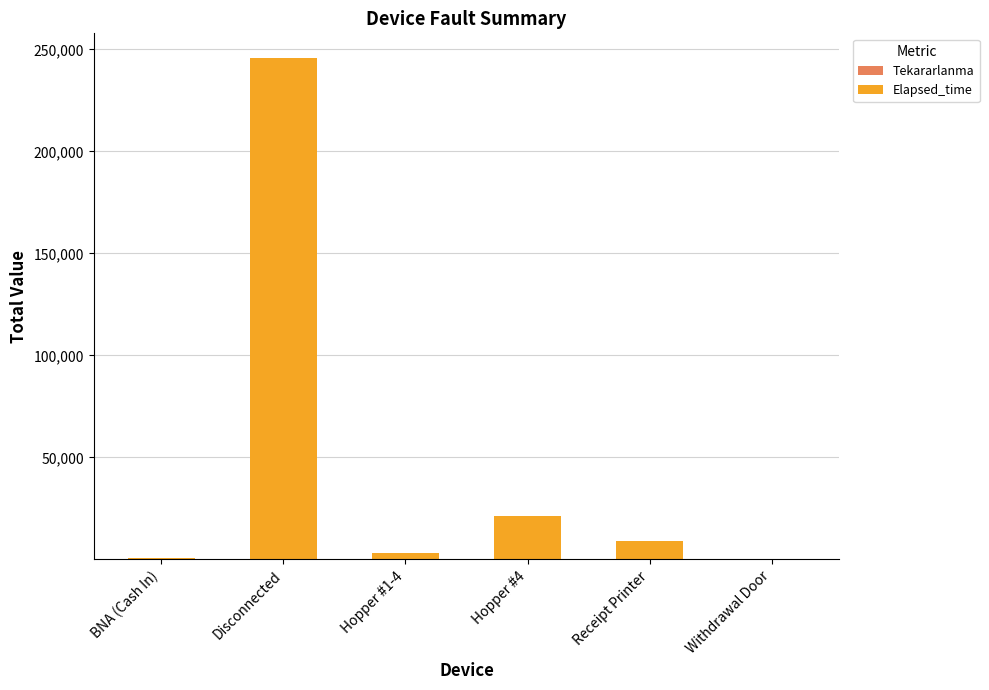

At which category is the sum across all series the highest?

Disconnected